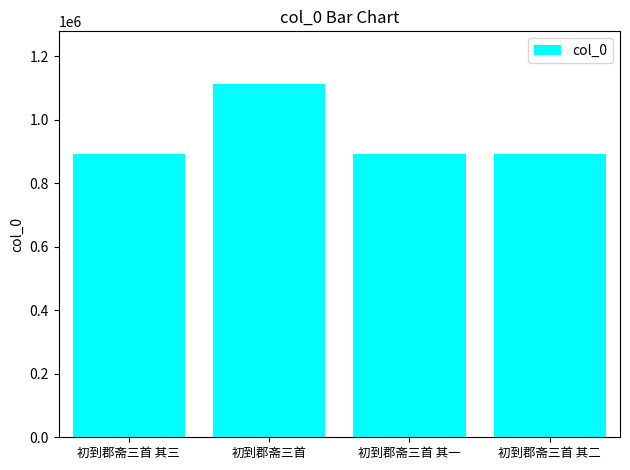

What is the approximate value at 初到郡斋三首 其二?

892377